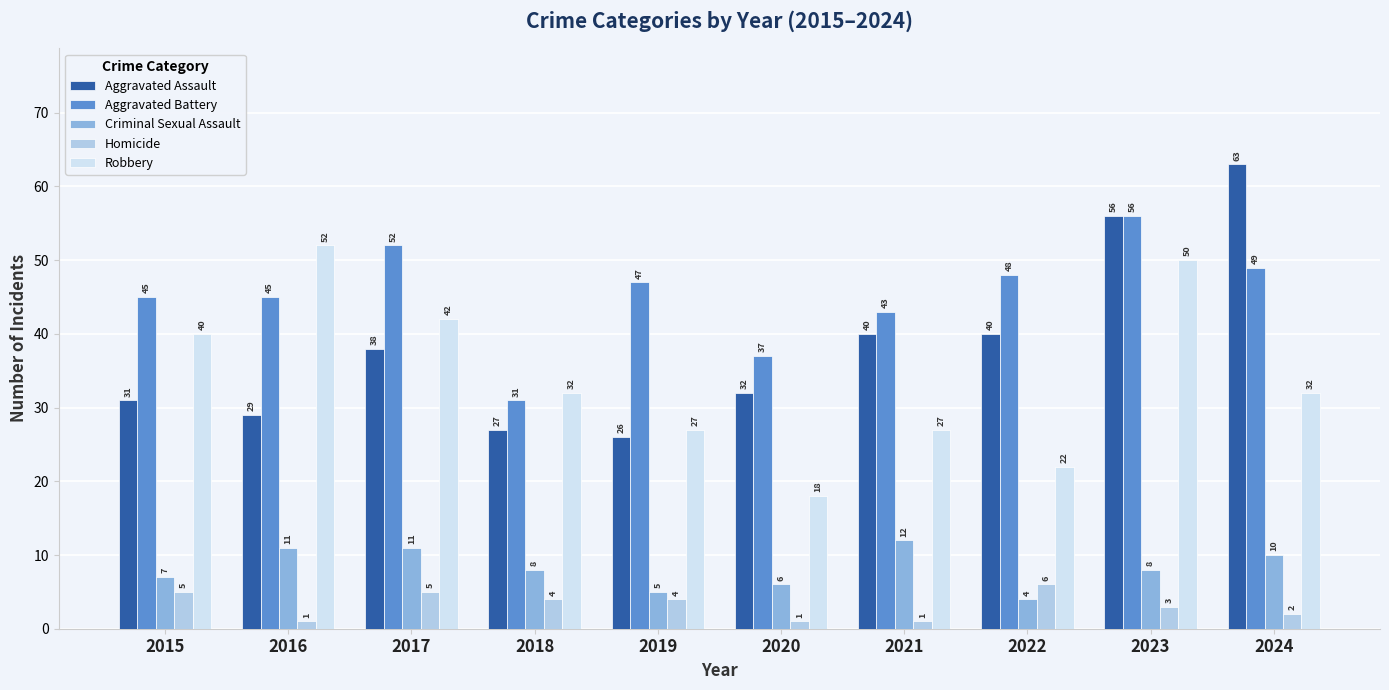

Reading left to right, extract all data points from this chart.

Aggravated Assault: 31	29	38	27	26	32	40	40	56	63
Aggravated Battery: 45	45	52	31	47	37	43	48	56	49
Criminal Sexual Assault: 7	11	11	8	5	6	12	4	8	10
Homicide: 5	1	5	4	4	1	1	6	3	2
Robbery: 40	52	42	32	27	18	27	22	50	32